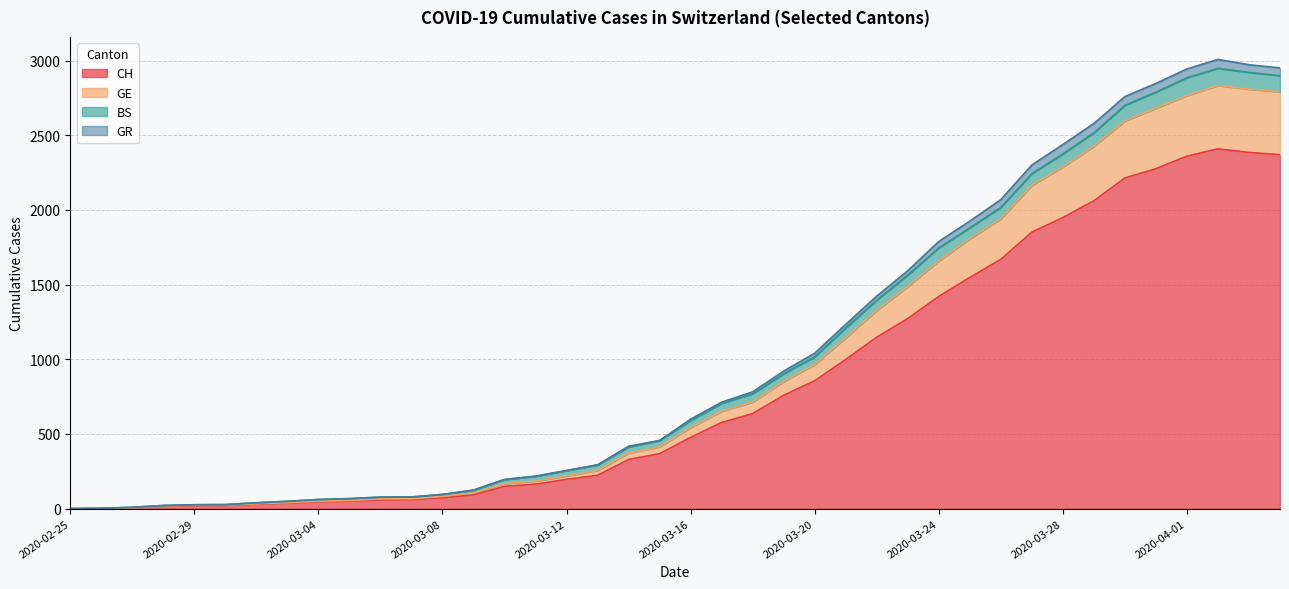

What is the label of the 11th point from the right?

2020-03-25